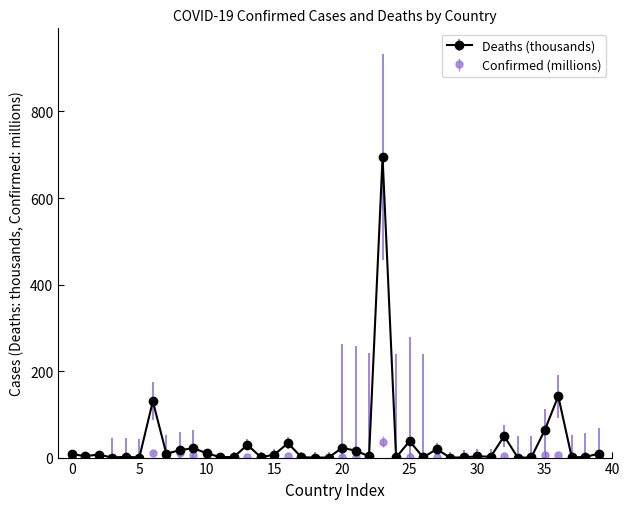

List the series in order of their peak value, lowest first.

Confirmed (millions), Deaths (thousands)